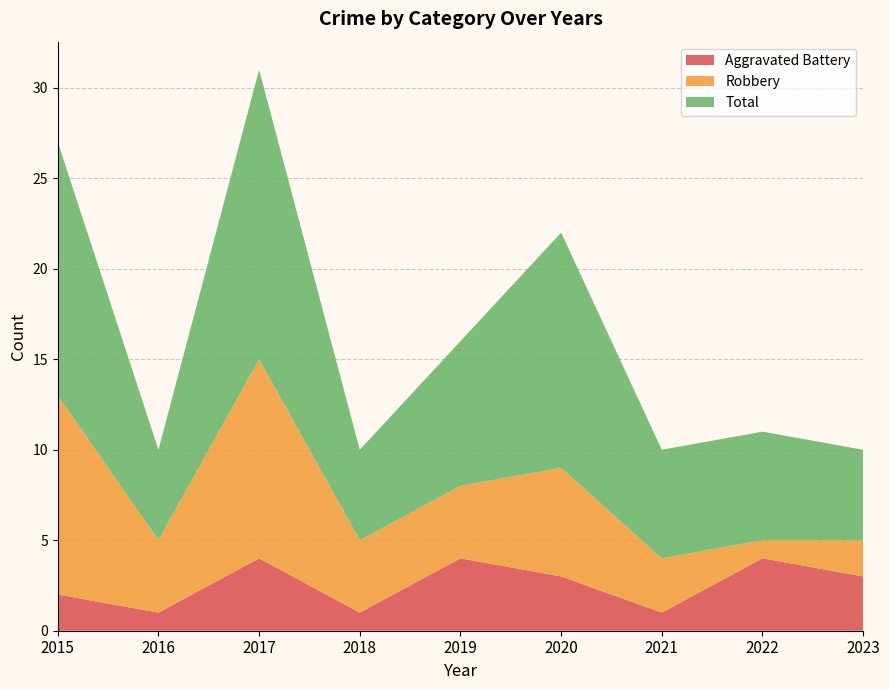

Reading left to right, transcribe all the data shown in this chart.

Aggravated Battery: 2	1	4	1	4	3	1	4	3
Robbery: 11	4	11	4	4	6	3	1	2
Total: 14	5	16	5	8	13	6	6	5